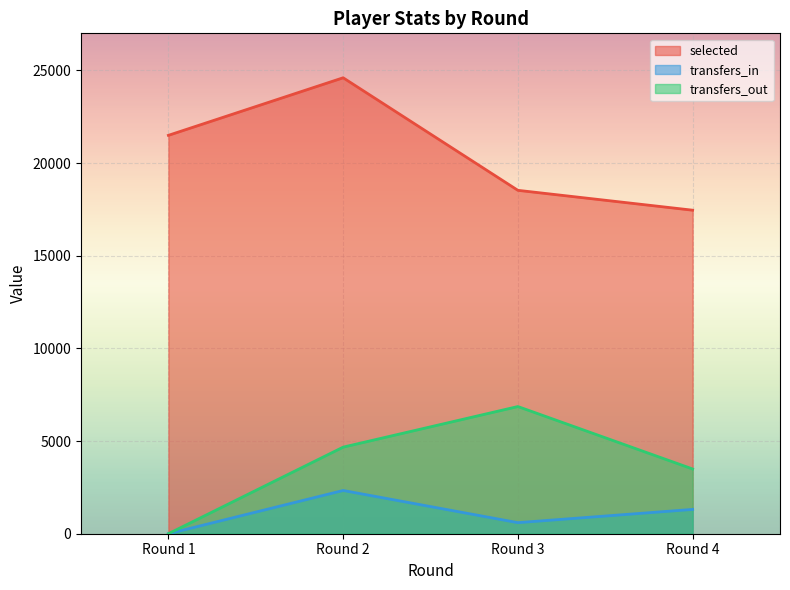

What is the value of the selected point at the 3rd from the left?

18529